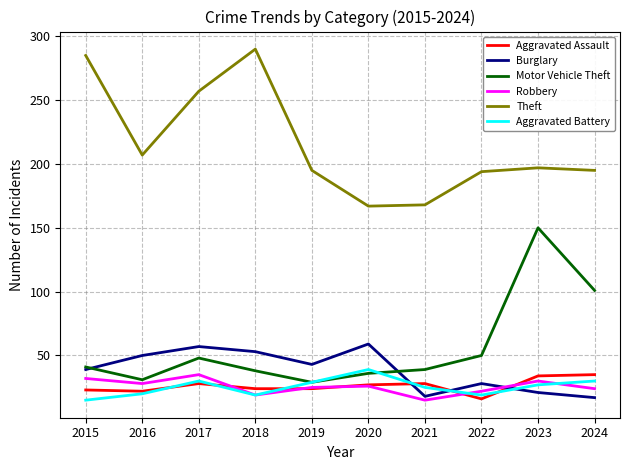

What is the difference between the maximum and minimum values in the Robbery series?

20